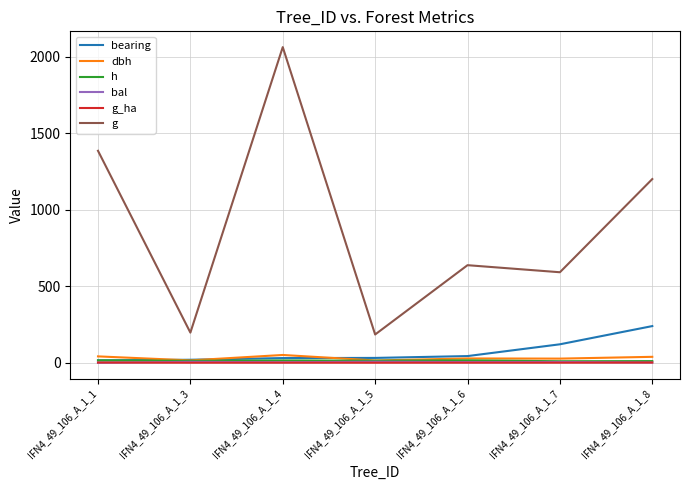

Which series has the largest total across all categories?

g